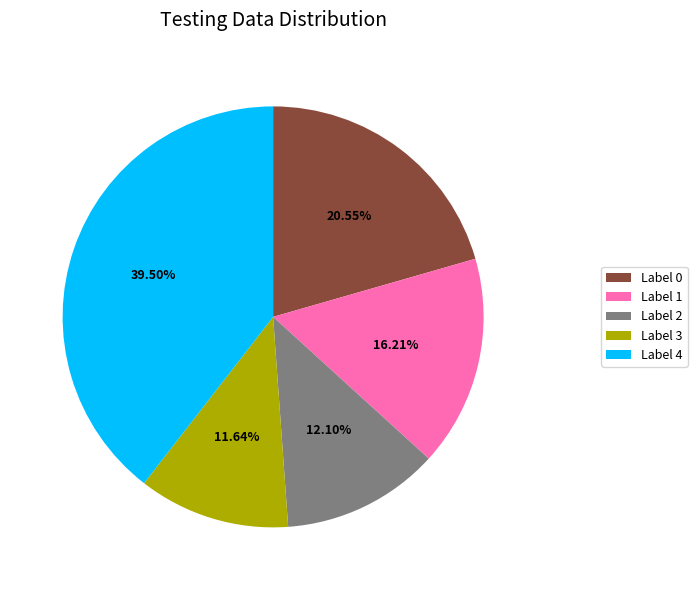

Which has a higher value, Label 2 or Label 1?

Label 1